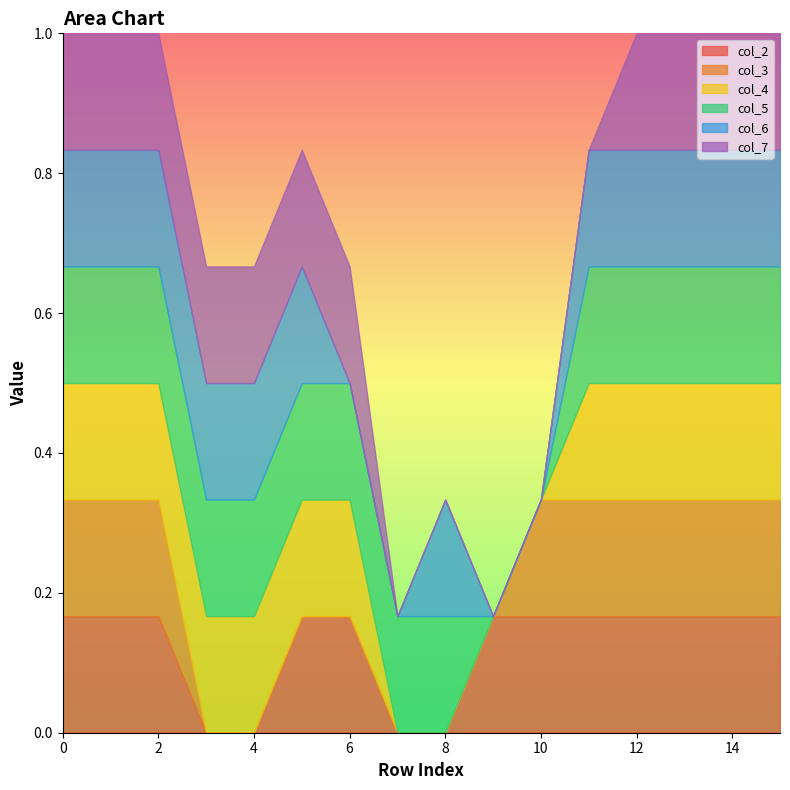

Reading left to right, what are all the values shown in this chart?

col_2: 0=1	1=1	2=1	3=0	4=0	5=1	6=1	7=0	8=0	9=1	10=1	11=1	12=1	13=1	14=1	15=1
col_3: 0=1	1=1	2=1	3=0	4=0	5=0	6=0	7=0	8=0	9=0	10=1	11=1	12=1	13=1	14=1	15=1
col_4: 0=1	1=1	2=1	3=1	4=1	5=1	6=1	7=0	8=0	9=0	10=0	11=1	12=1	13=1	14=1	15=1
col_5: 0=1	1=1	2=1	3=1	4=1	5=1	6=1	7=1	8=1	9=0	10=0	11=1	12=1	13=1	14=1	15=1
col_6: 0=1	1=1	2=1	3=1	4=1	5=1	6=0	7=0	8=1	9=0	10=0	11=1	12=1	13=1	14=1	15=1
col_7: 0=1	1=1	2=1	3=1	4=1	5=1	6=1	7=0	8=0	9=0	10=0	11=0	12=1	13=1	14=1	15=1